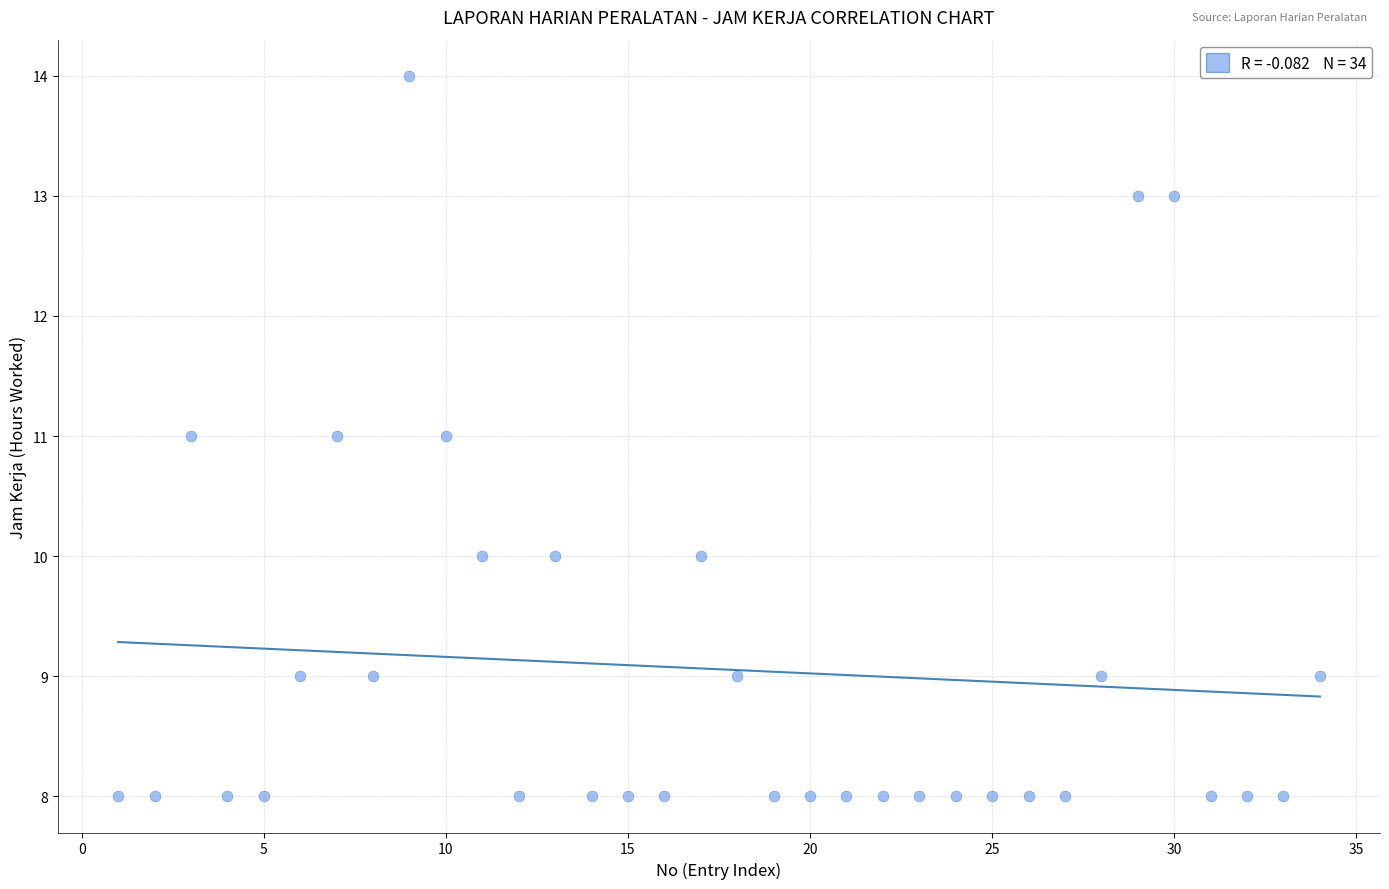

What is the range of X values (max minus min)?

33